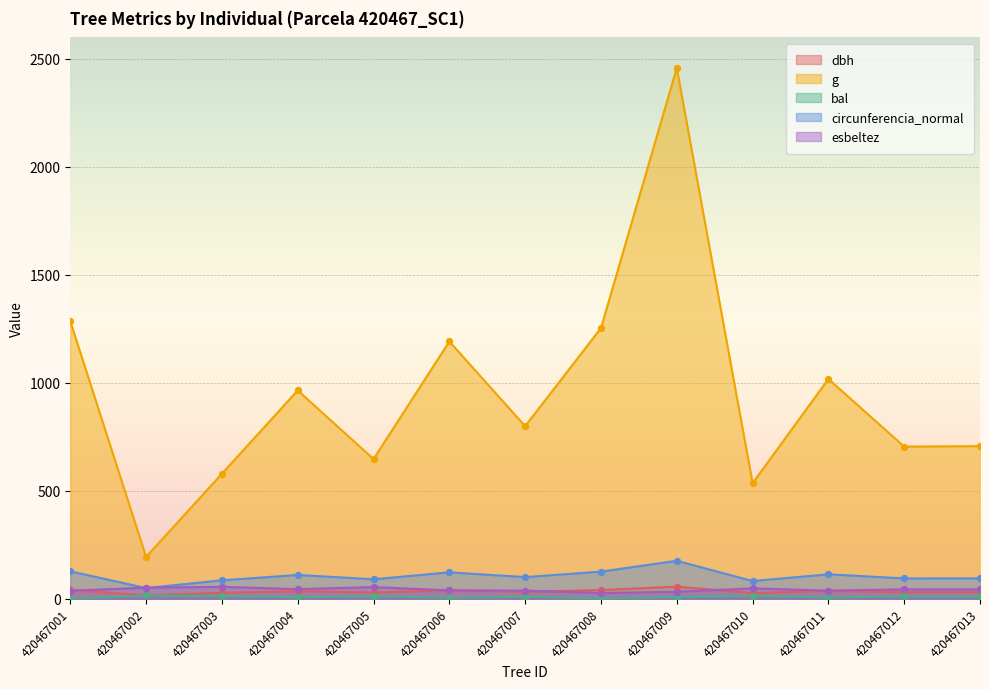

Which series contains the highest Y value?

g